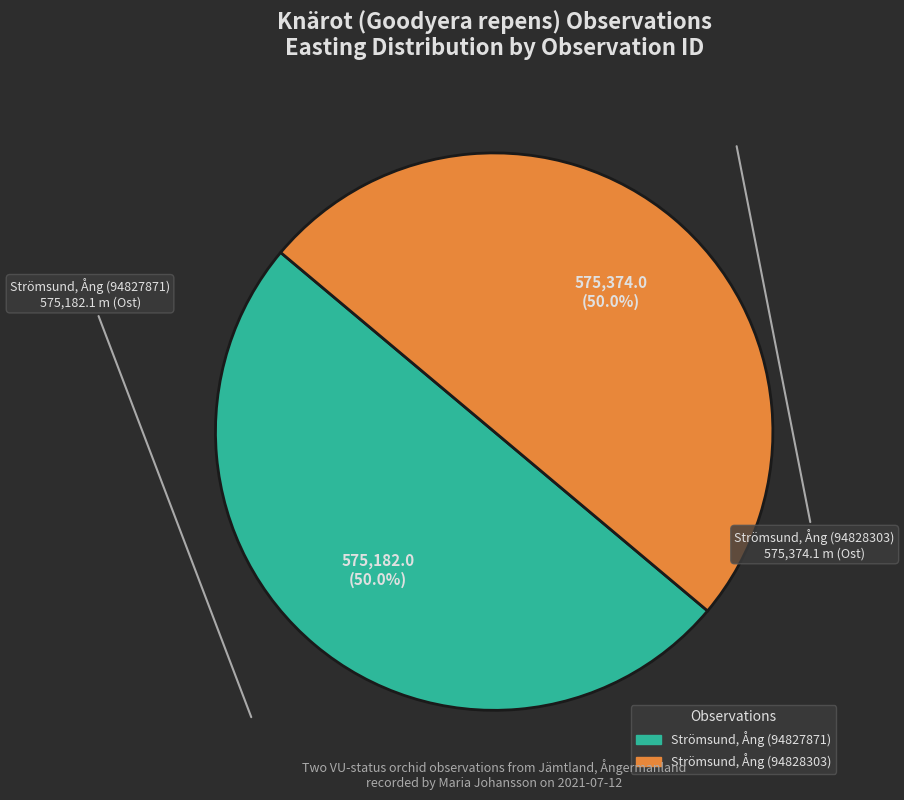

How many segments does this pie chart have?

2